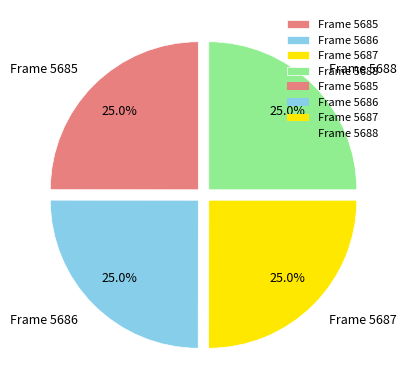

Is Frame 5688 the majority of the pie?

No